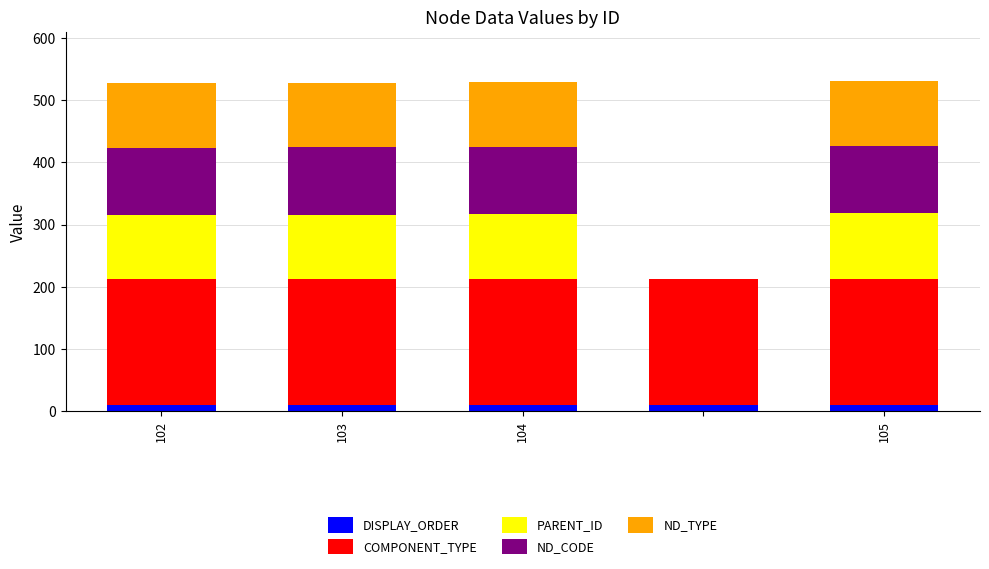

What is the sum of all DISPLAY_ORDER values?

50